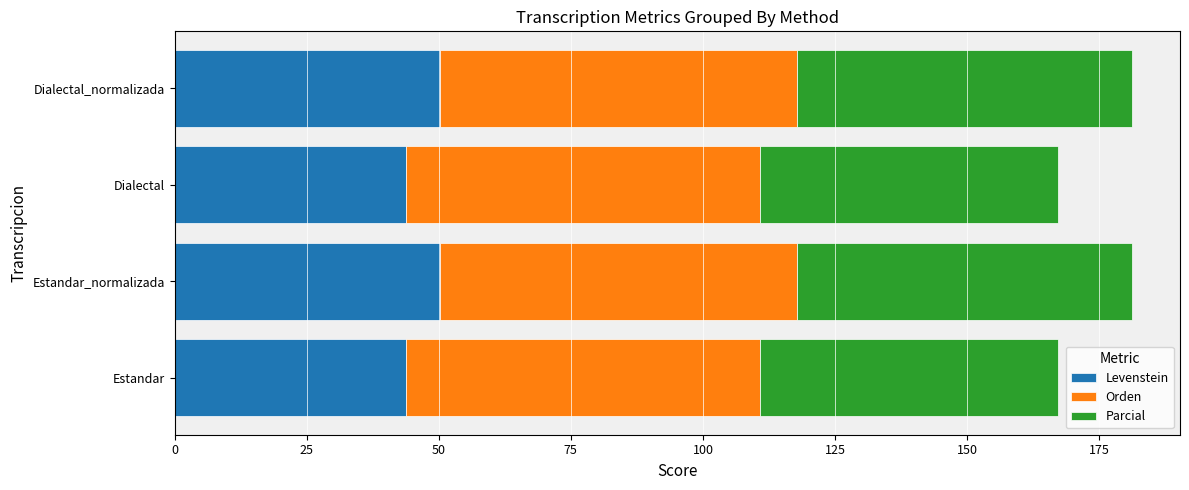

What is the difference between the second highest and second lowest values in the Levenstein series?

6.5